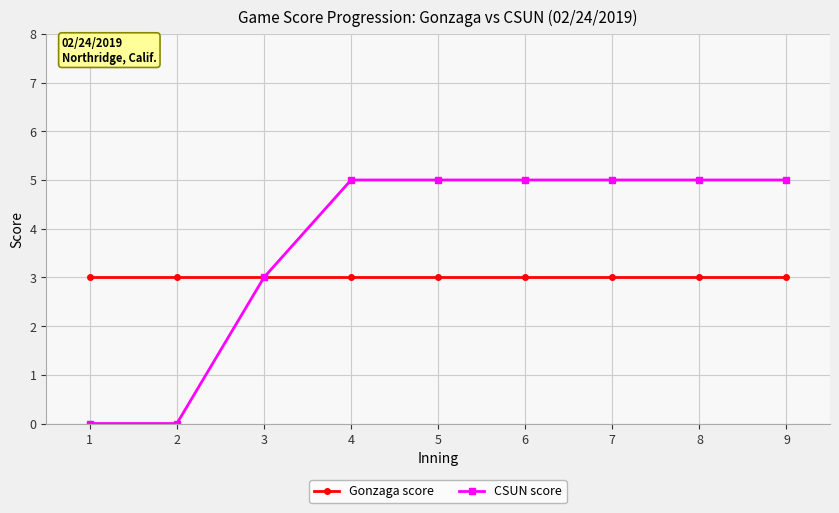

The value of Gonzaga score at 2 is 3. True or false?

True